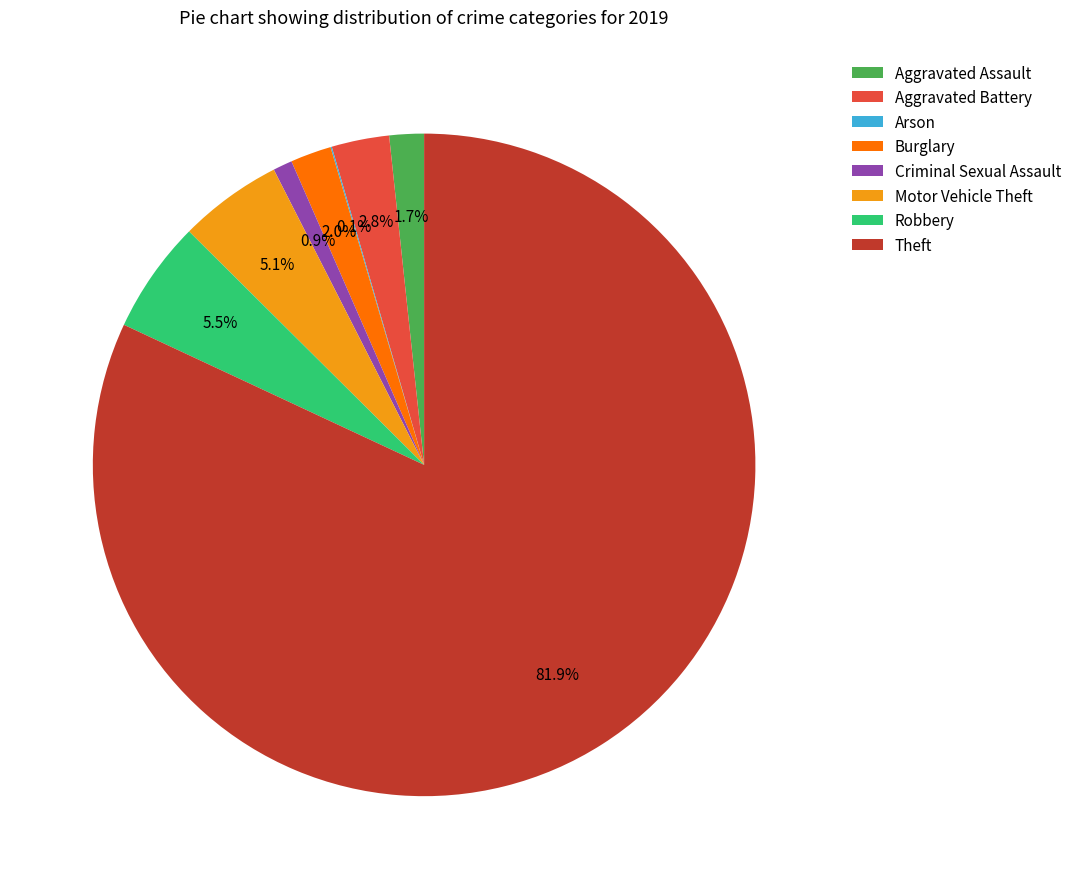

Does any single category account for the majority?

Yes